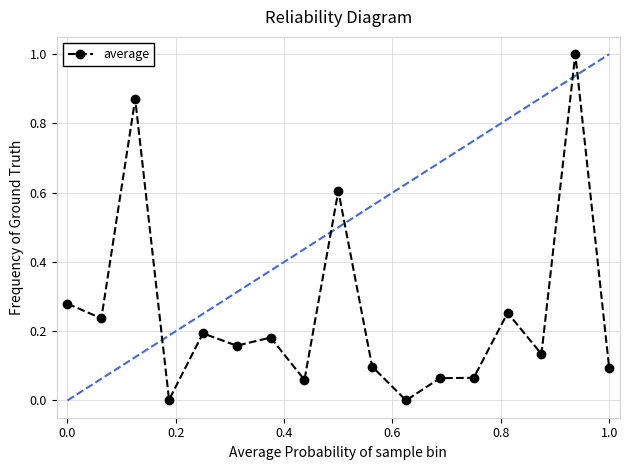

What is the label of the 16th point from the right?

0.2